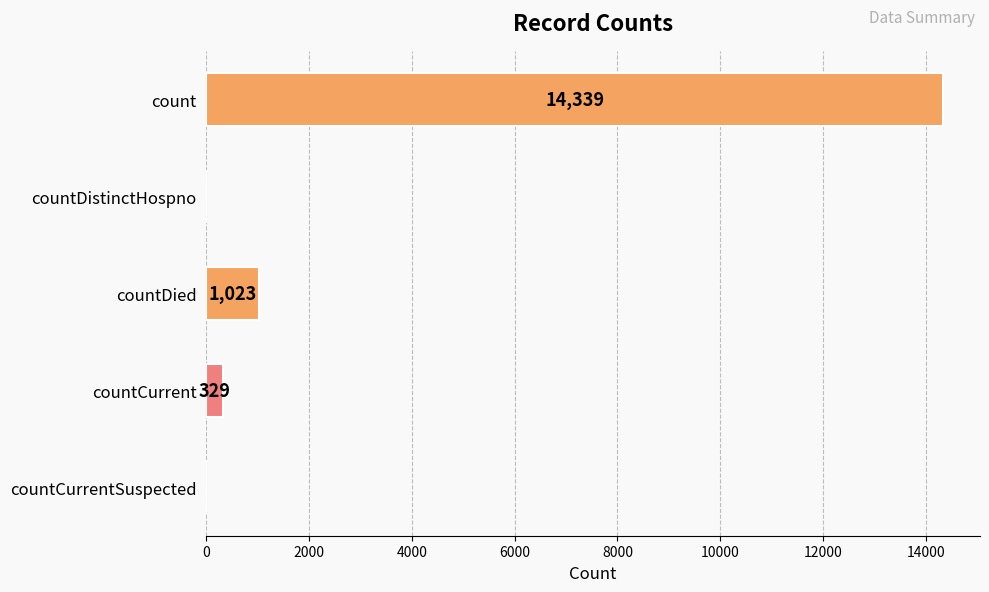

True or false: the data shows -5678 at countDistinctHospno.

False